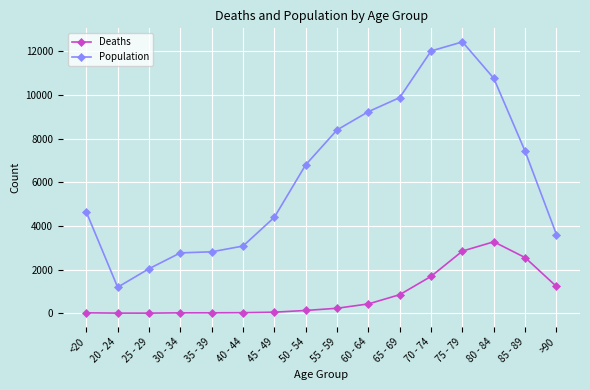

Rank the series at 85 - 89 from lowest to highest value.

Deaths, Population